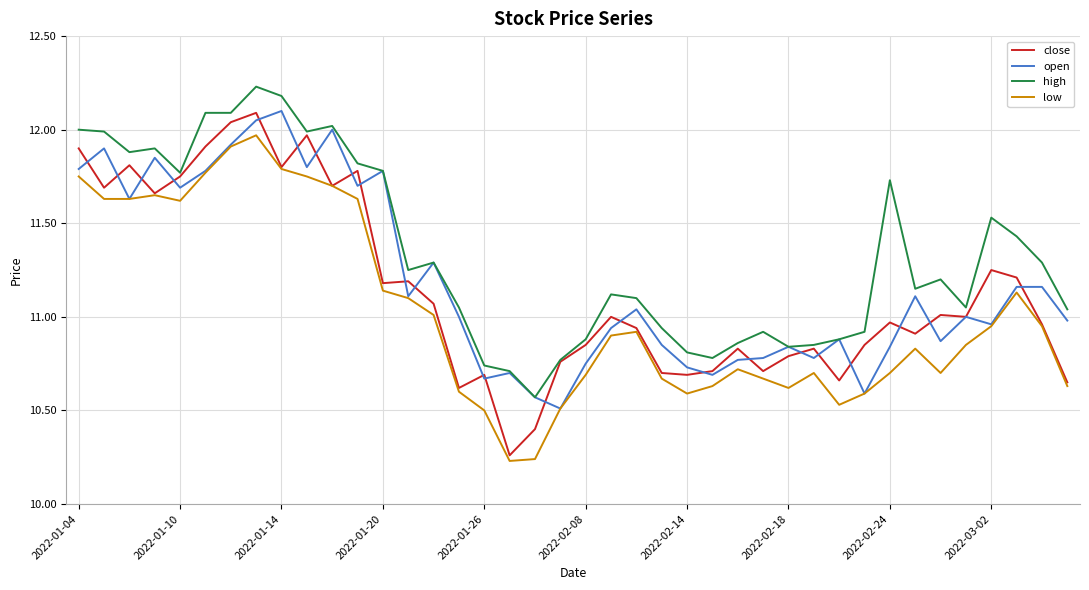

Which series has the largest total across all categories?

high